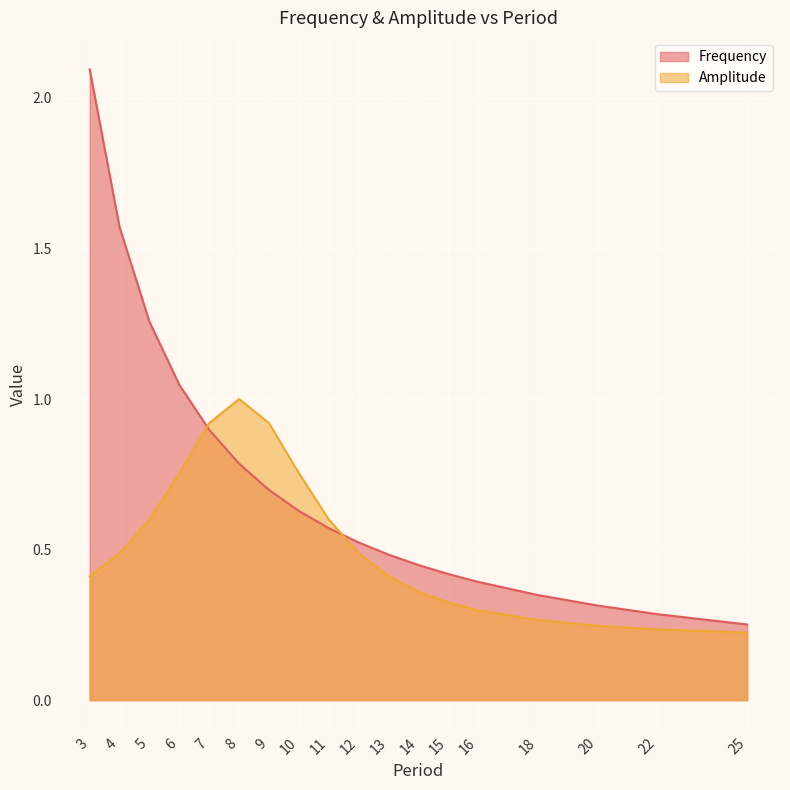

Is the value of Amplitude at 8 greater than the value of Frequency at 18?

Yes